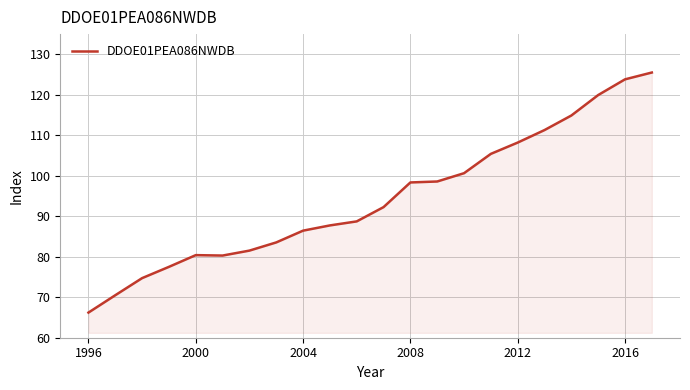

How many lines are shown in the chart?

1